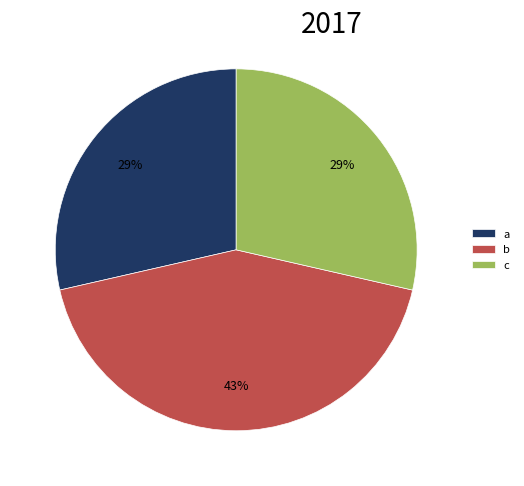

Count the number of slices in the pie.

3